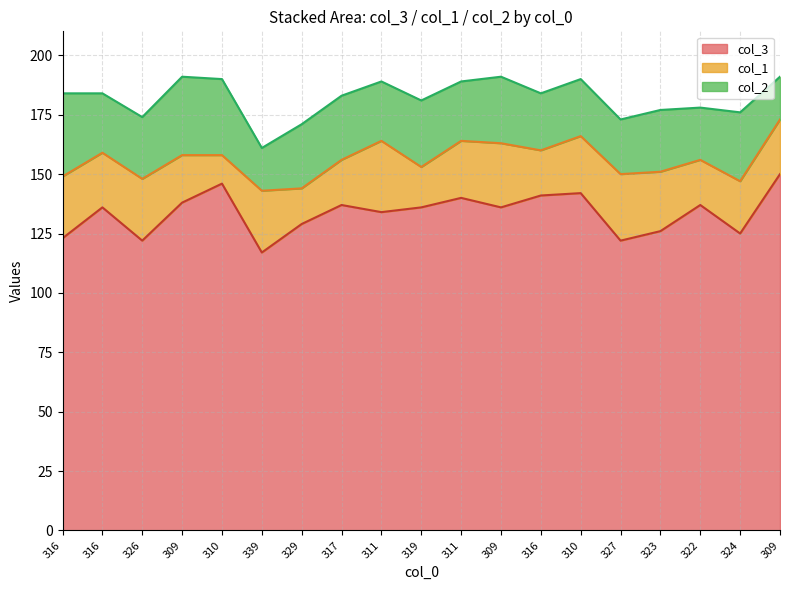

True or false: col_1 has a value of 15 at 329.

True